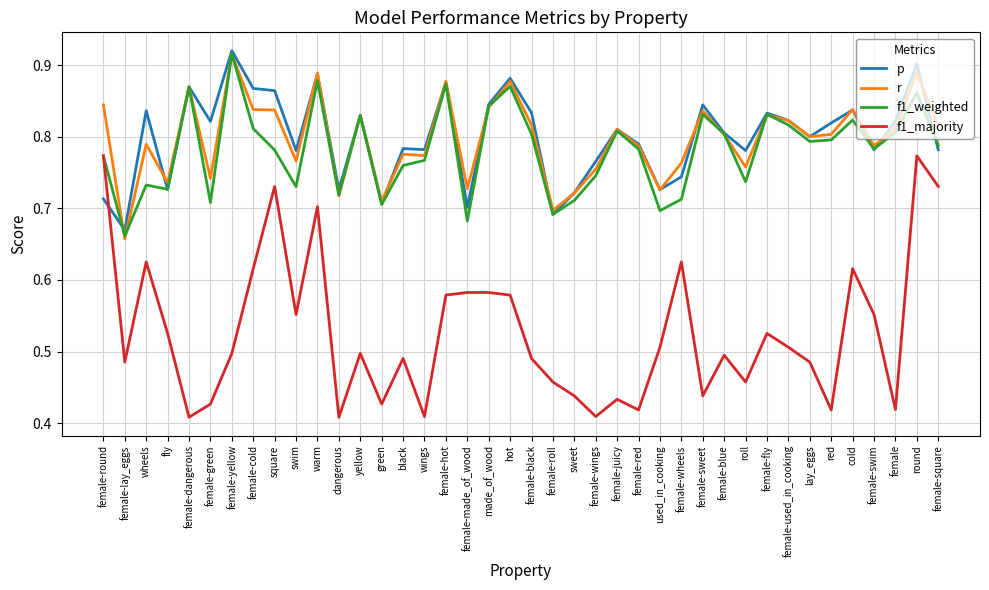

Is the value of f1_weighted at female-roll greater than the value of f1_majority at wheels?

Yes